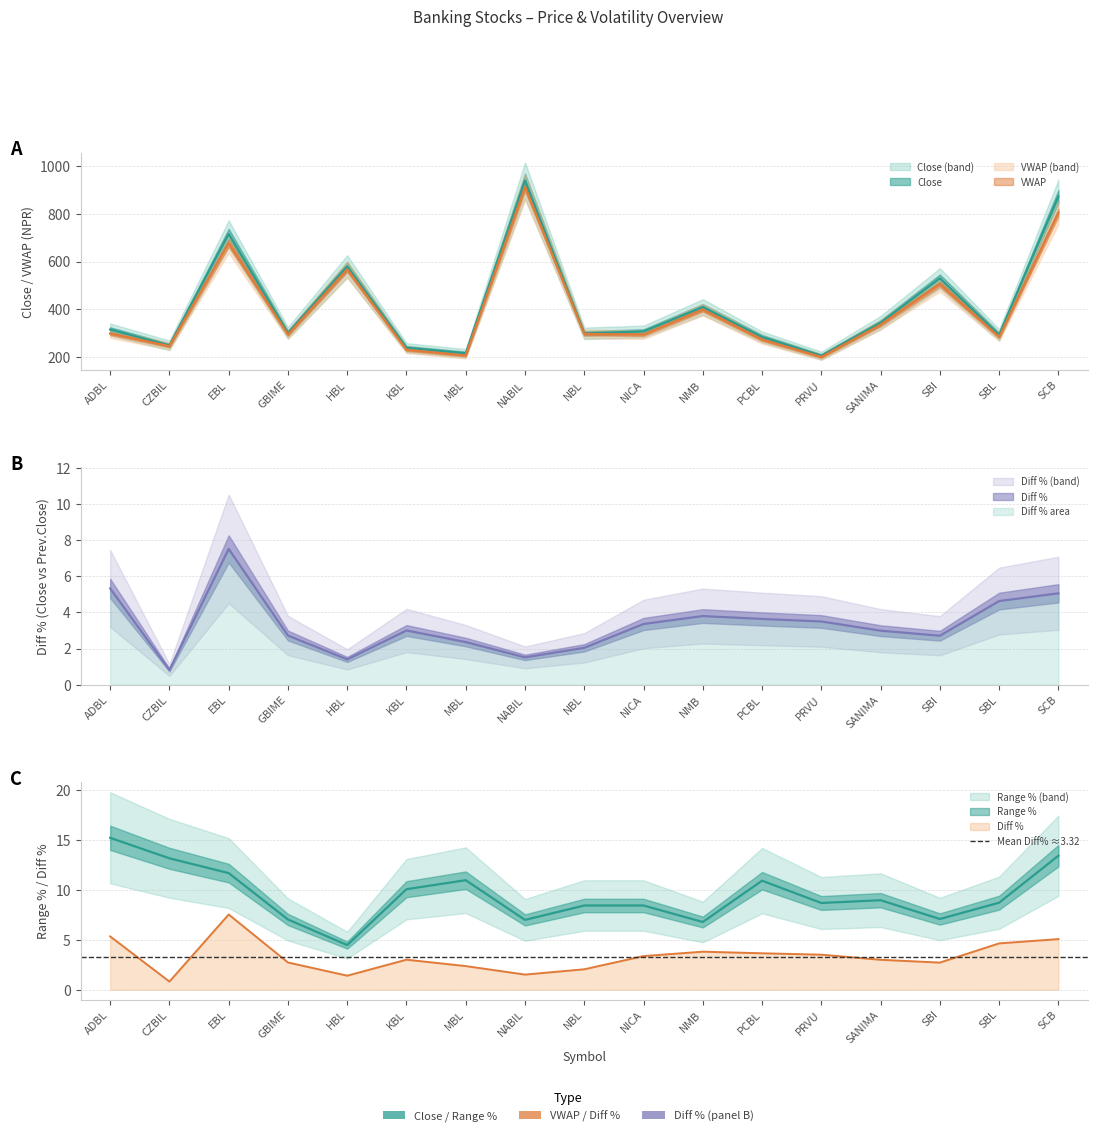

Which series changed the most between KBL and NBL?

VWAP